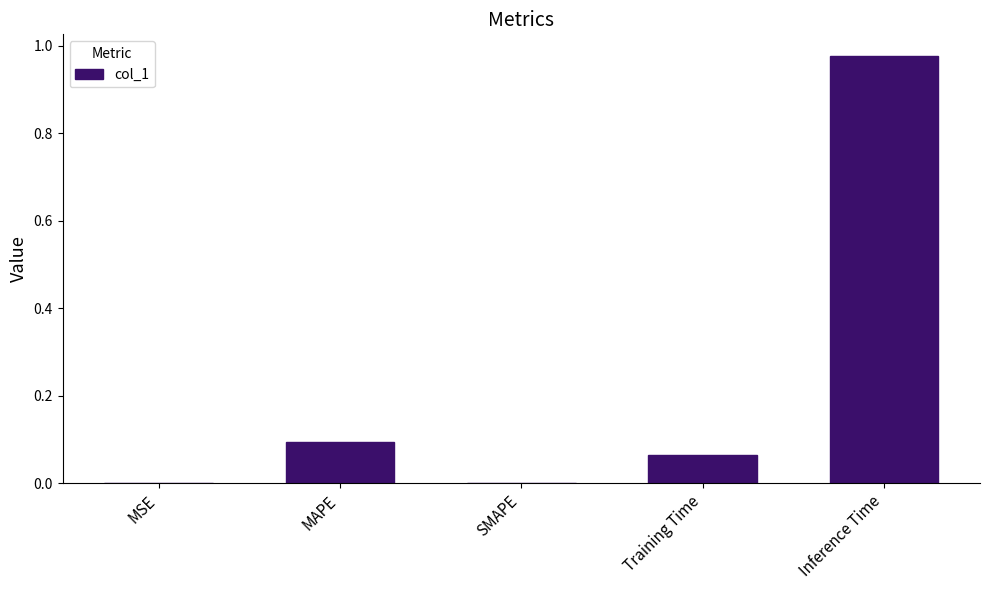

Is it true that the value at Training Time is 0.1?

True